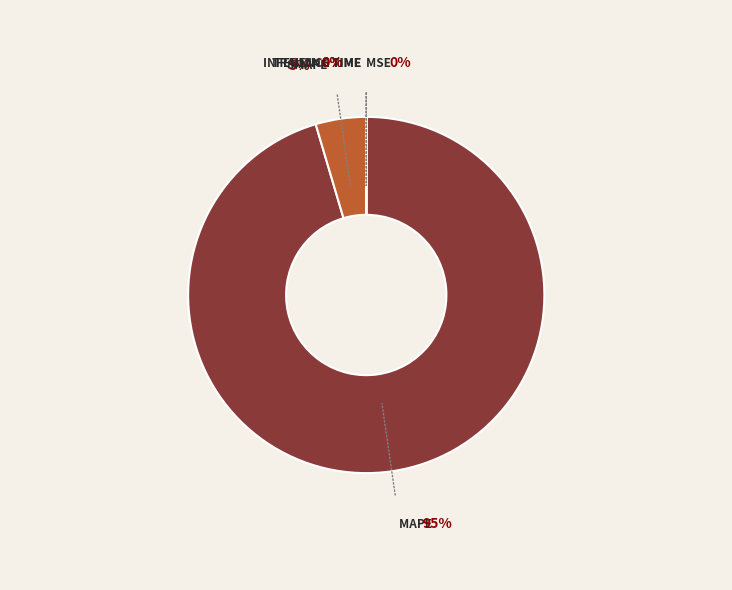

Which category accounts for the majority?

MAPE